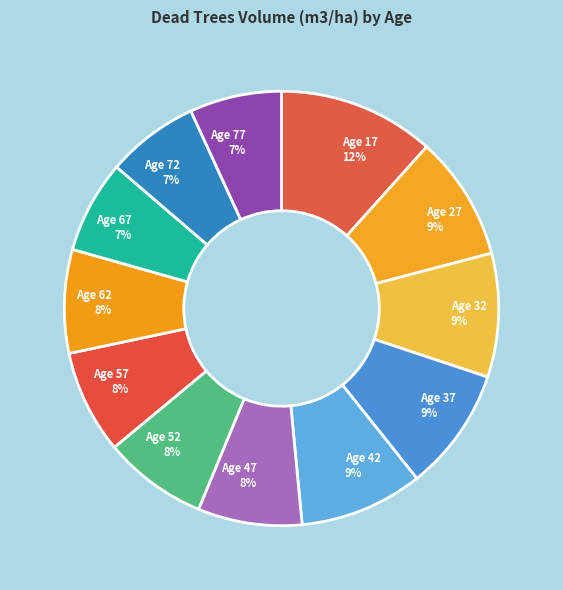

How many segments does this pie chart have?

12